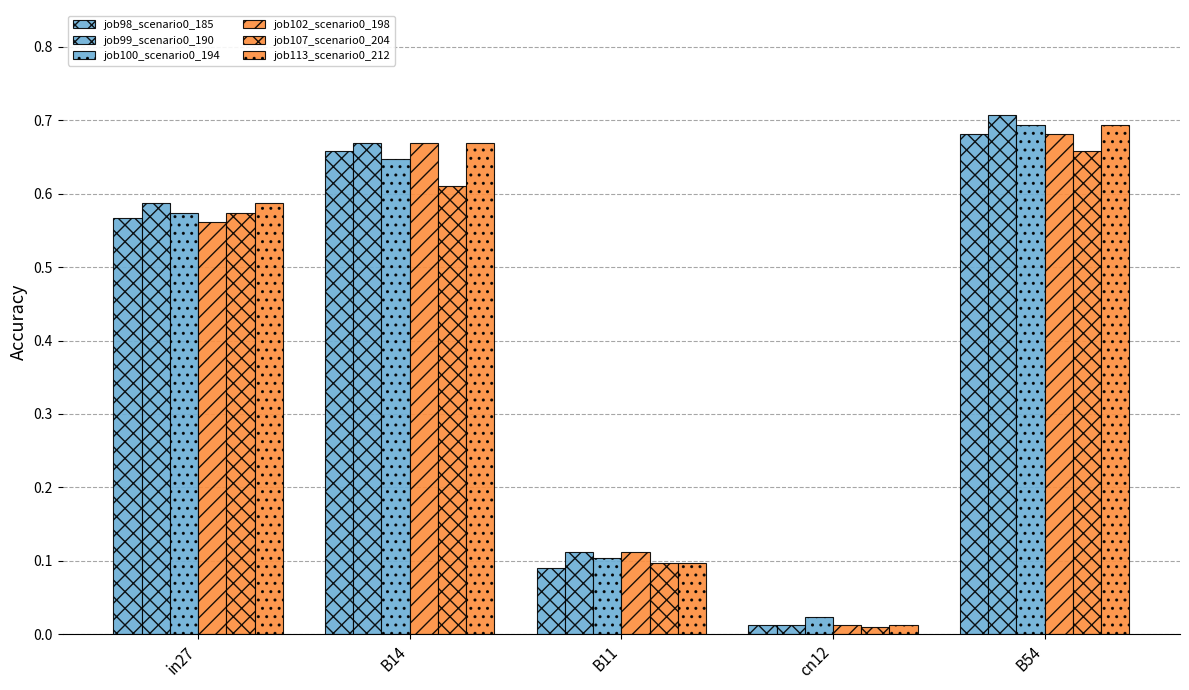

Which series has the largest range (max minus min)?

job99_scenario0_190